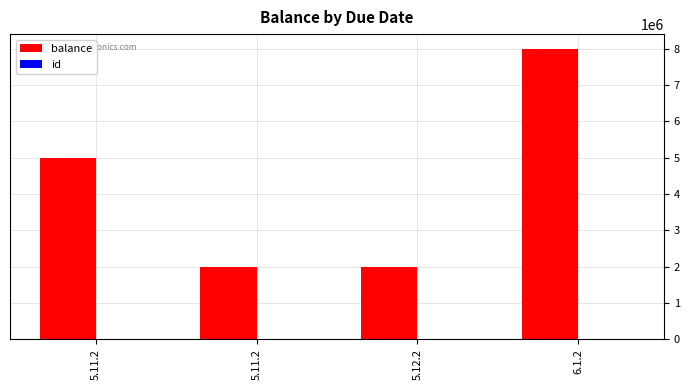

How many groups of bars are there?

4